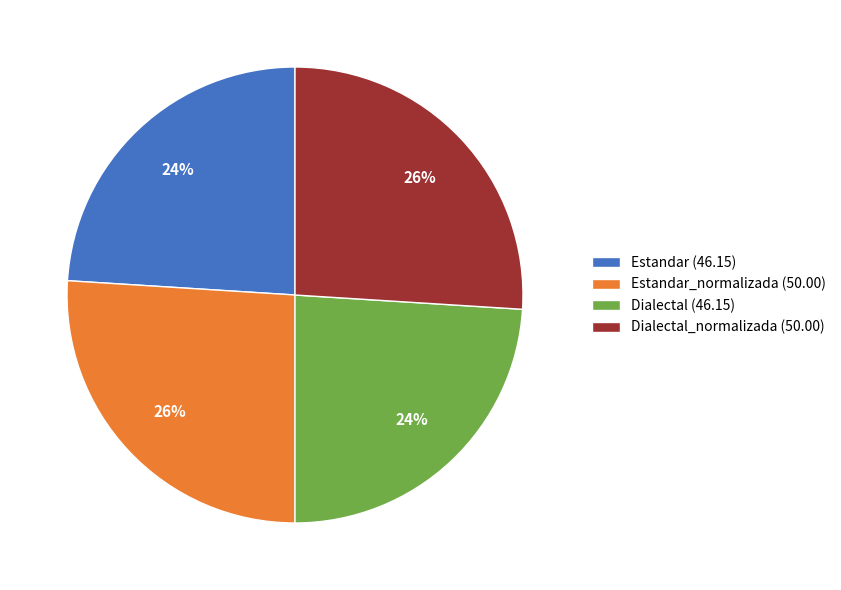

Does any single category account for the majority?

No